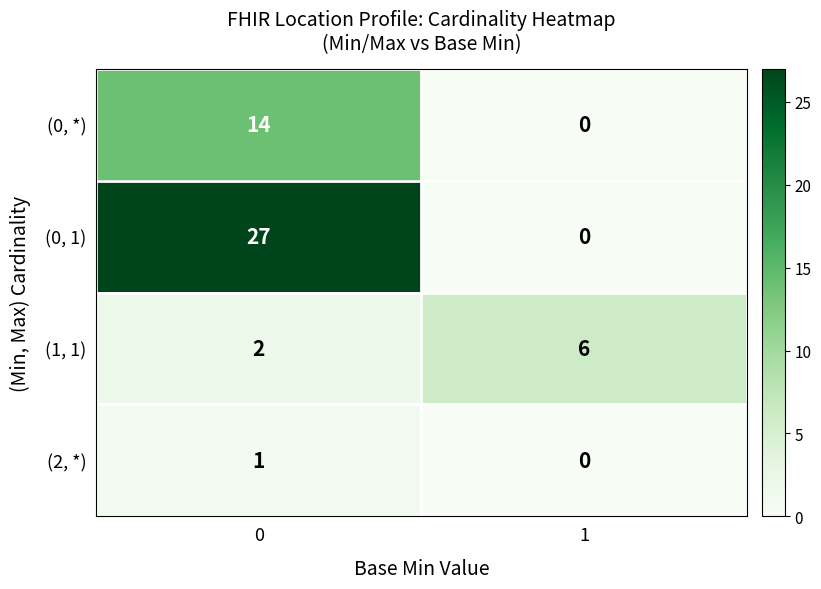

What is the greatest value displayed?

27